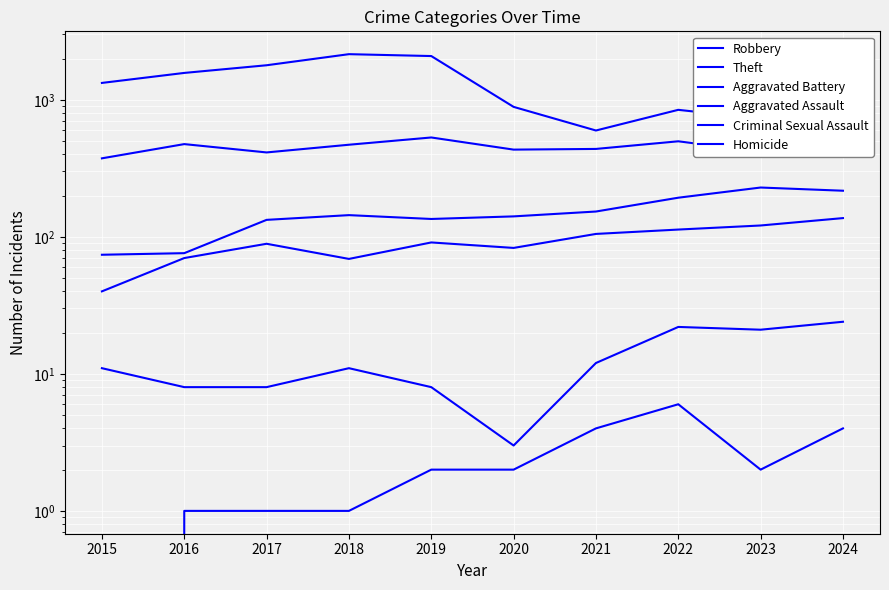

True or false: Theft and Aggravated Assault cross at least once.

False